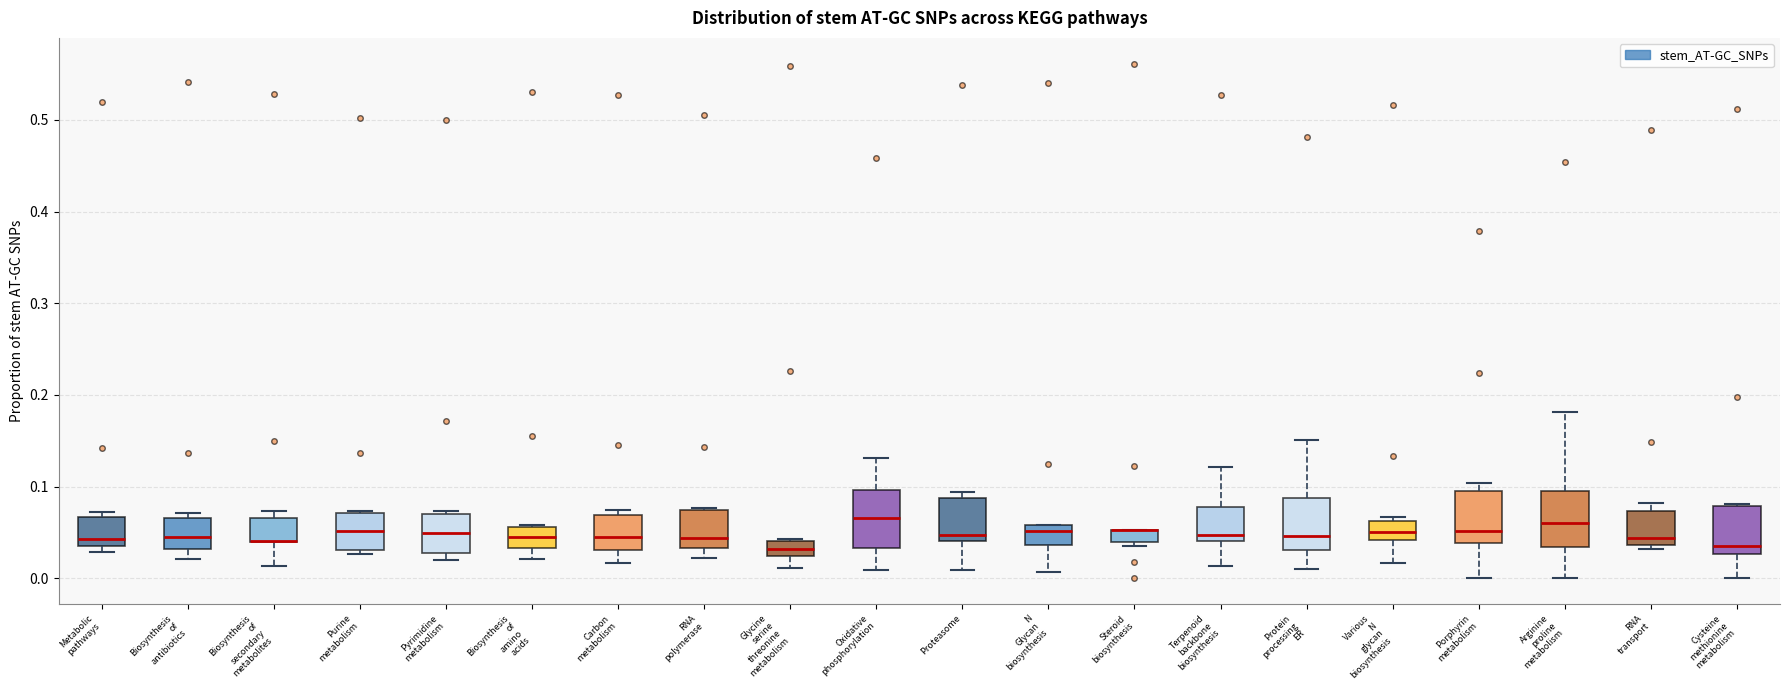

Where is the lower edge of the box for Oxidative phosphorylation on the y-axis? The values are not printed on the chart, so give them approximately, as read against the axis.

0.03